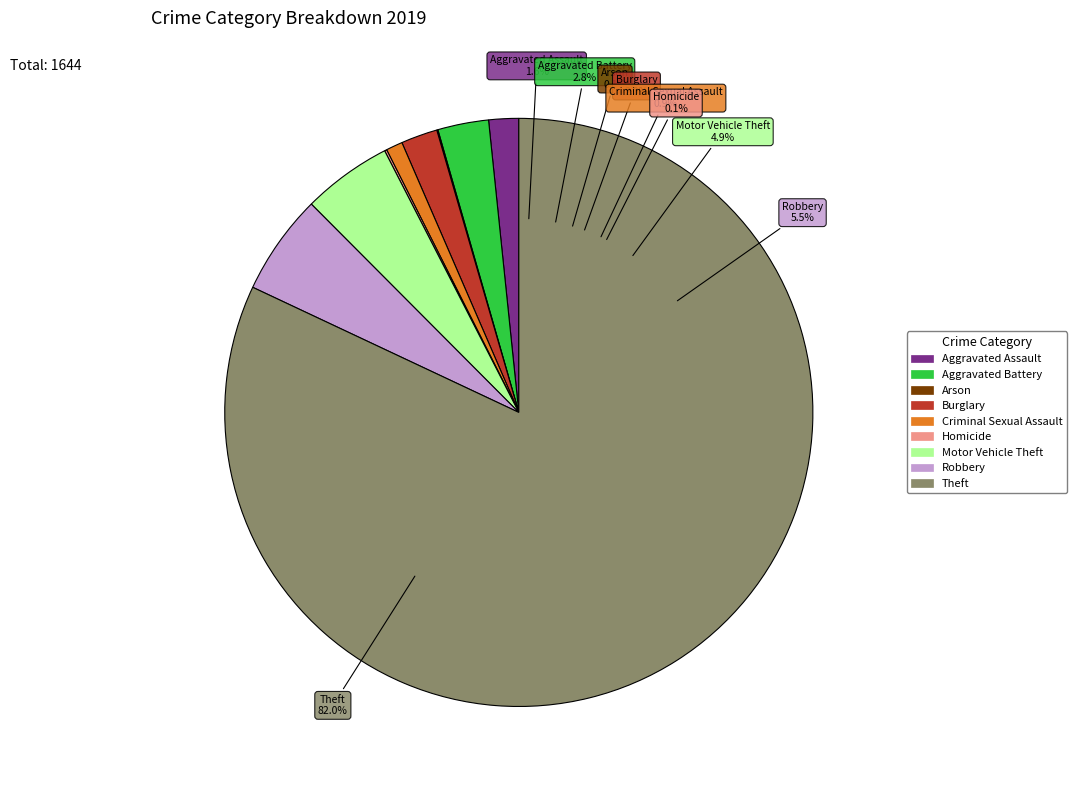

The Theft slice represents 82% of the pie. True or false?

True